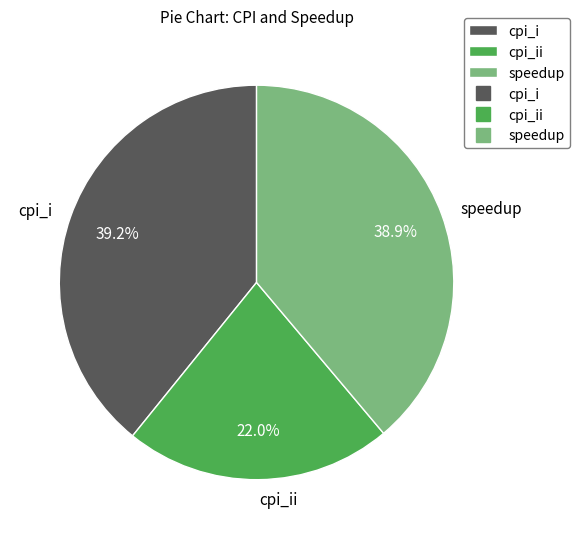

What is the total percentage of cpi_ii and speedup?

60.8%